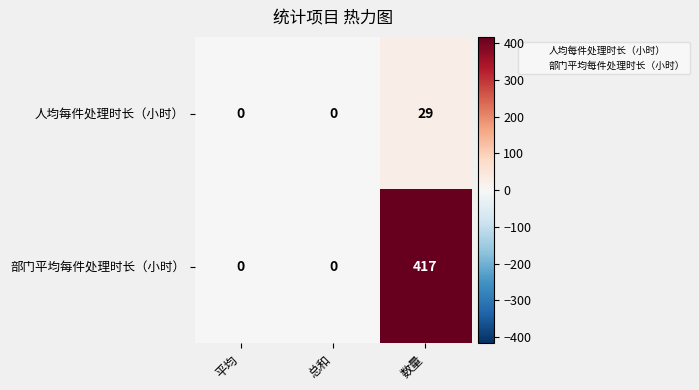

Which series changed the most between 平均 and 数量?

部门平均每件处理时长（小时）